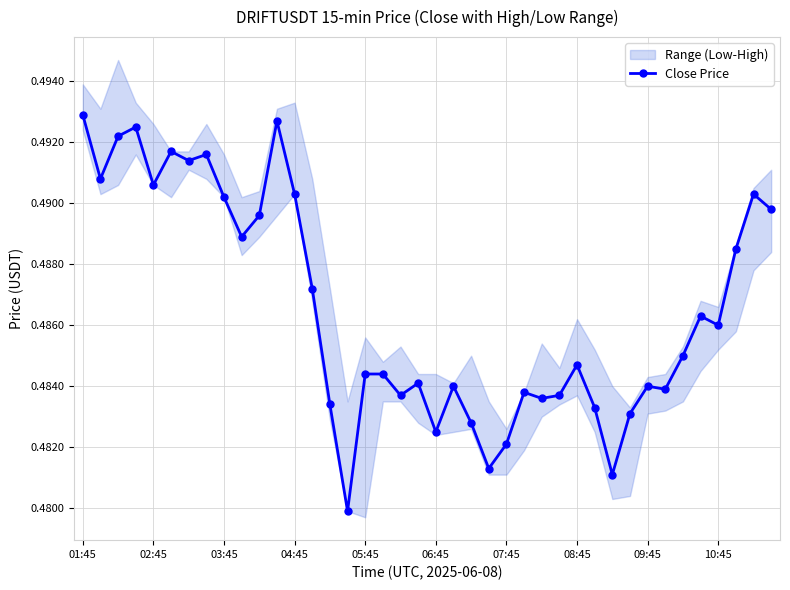

What is the sum of all values?

19.5